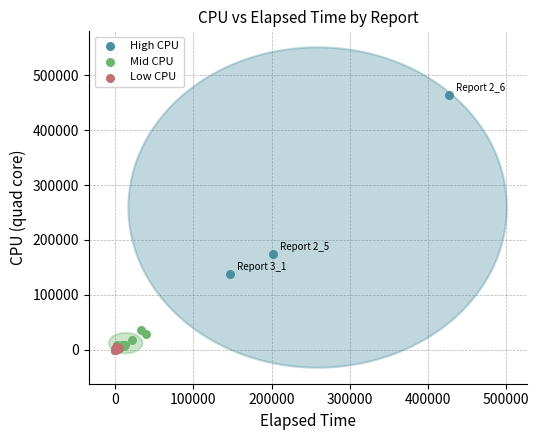

Which series reaches the minimum Y coordinate?

Low CPU